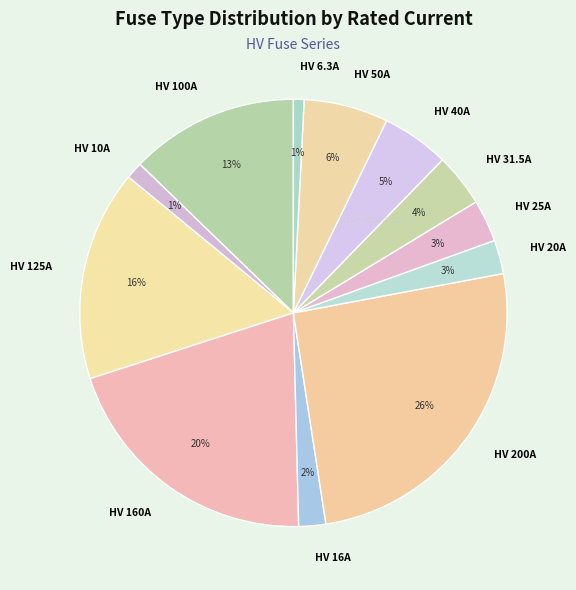

Is there a majority slice in this chart?

No